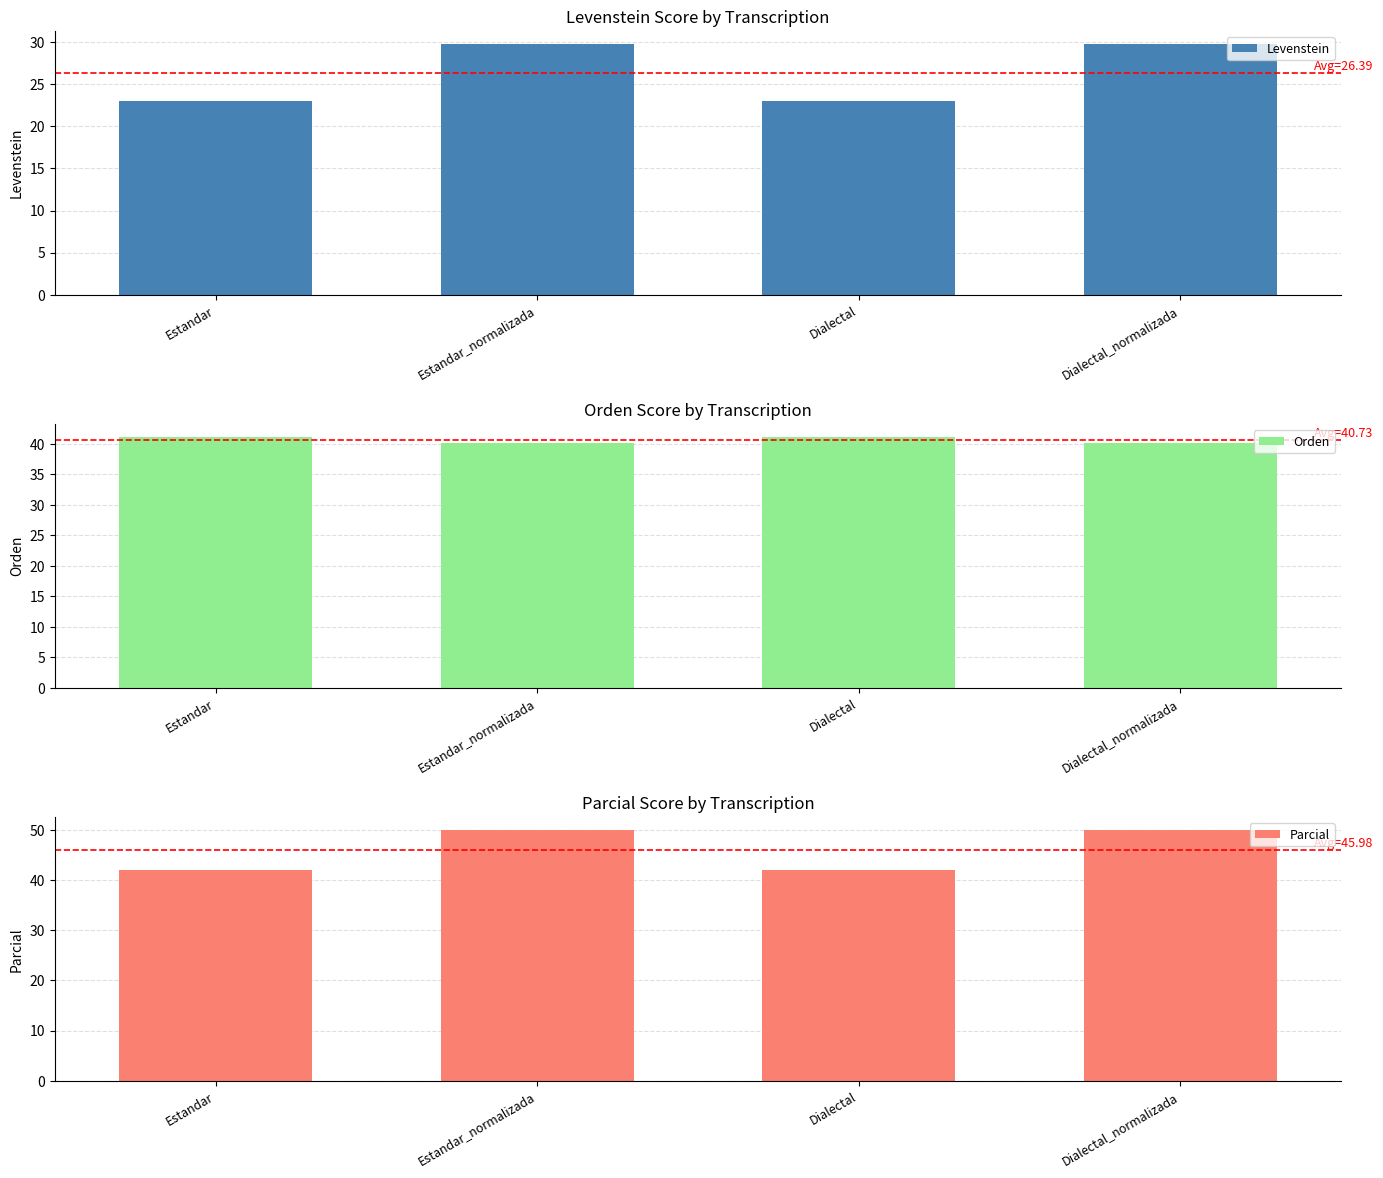

How many categories are shown in the chart?

4